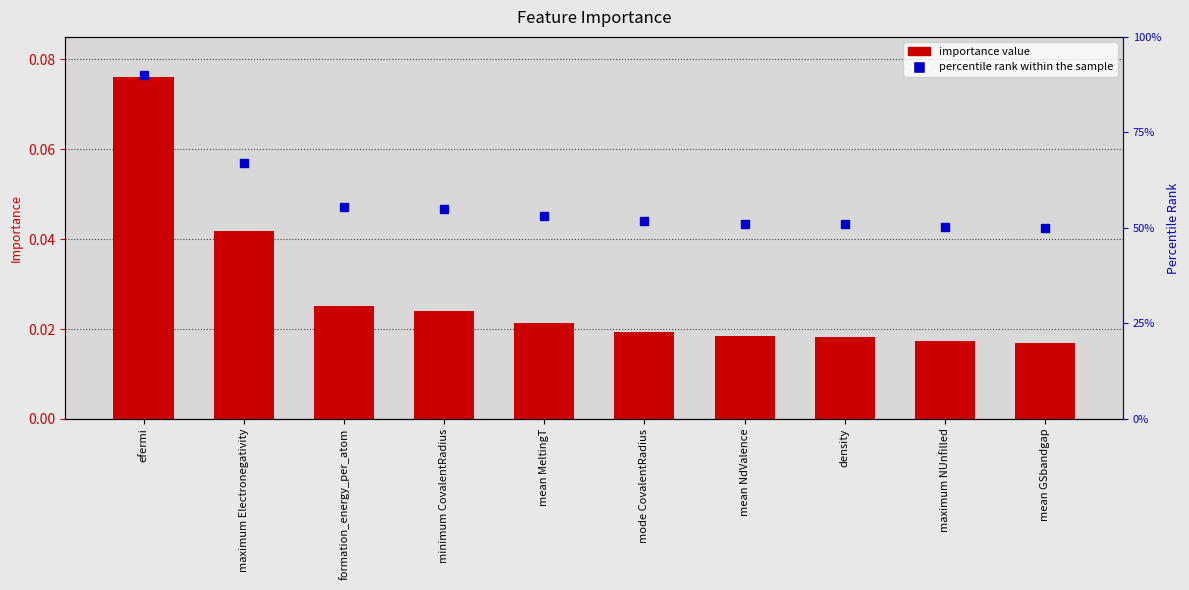

At mean MeltingT, list the series in order from largest to smallest.

percentile rank within the sample, Importance